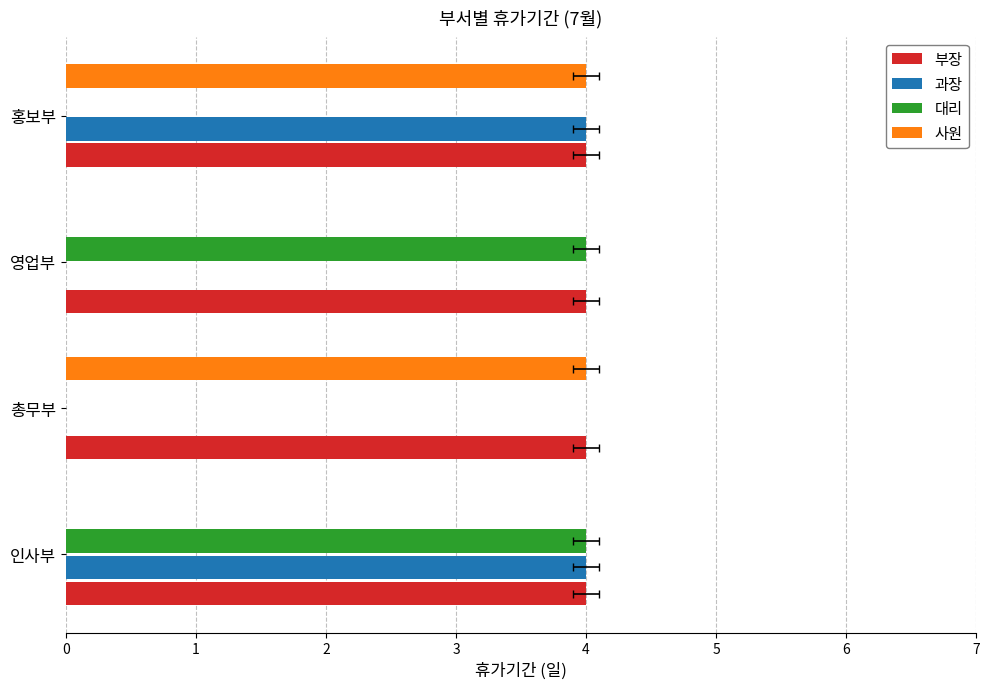

Between 0 and 2, which series saw the biggest shift?

과장